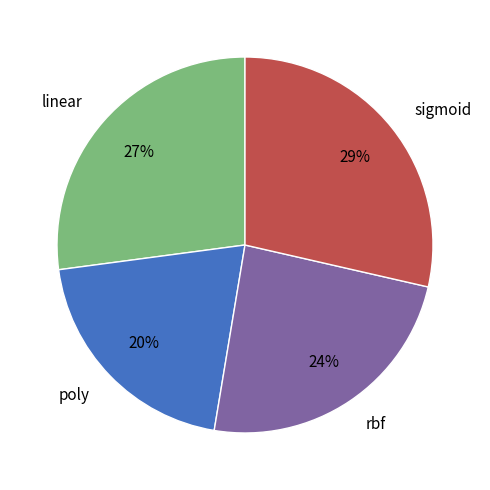

What percentage is the sigmoid slice, to the nearest percent?

29%